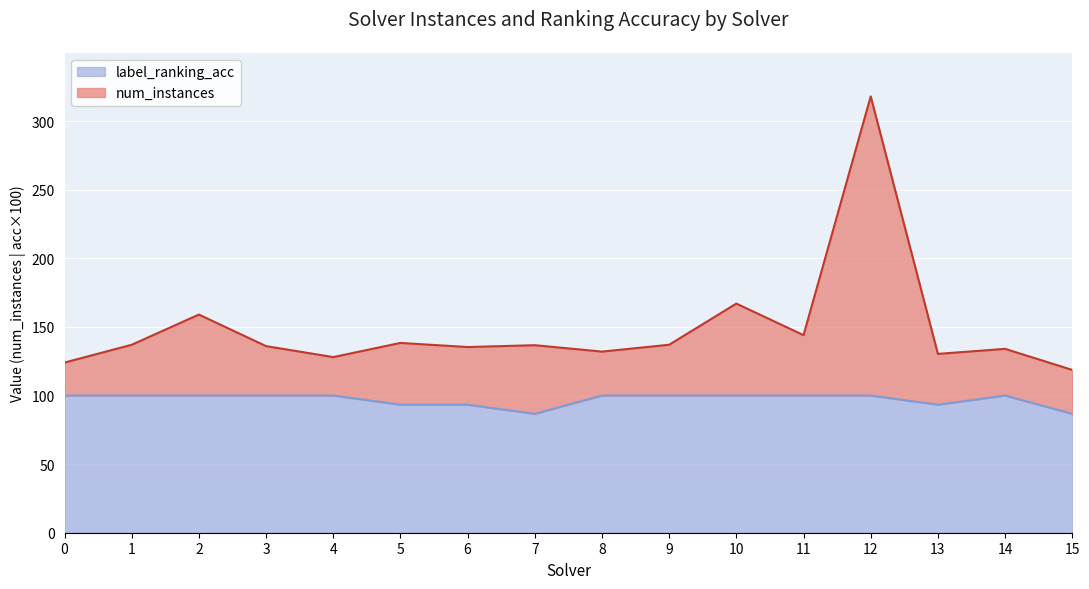

The value of label_ranking_acc at 8 is 100.0. True or false?

True